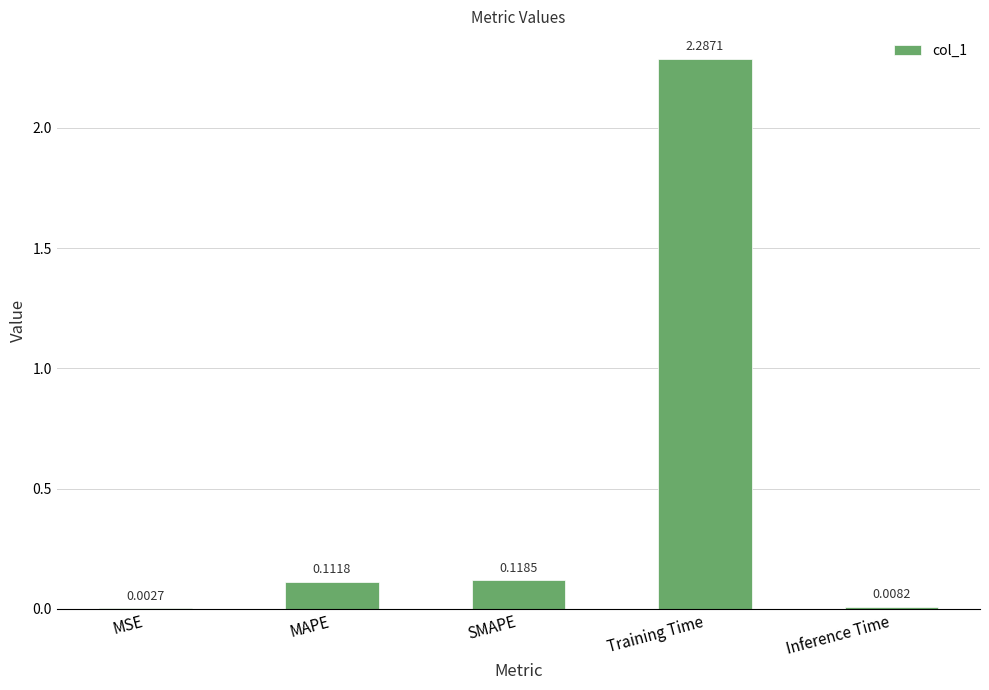

Between Training Time and MAPE, which is larger?

Training Time